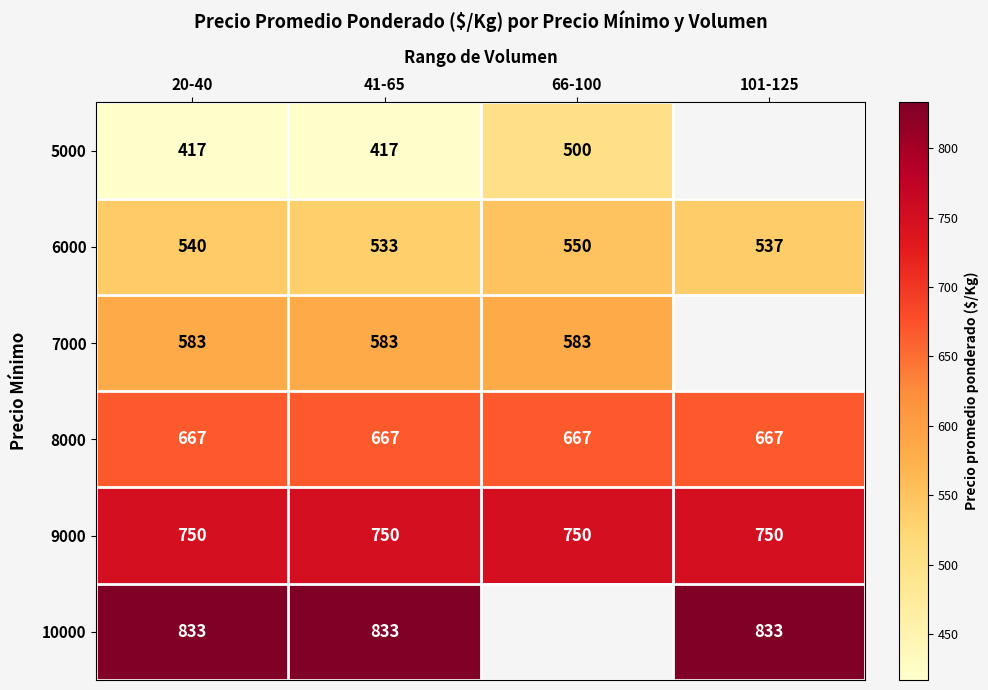

The value of 8000 at 66-100 is 1080.9. True or false?

False